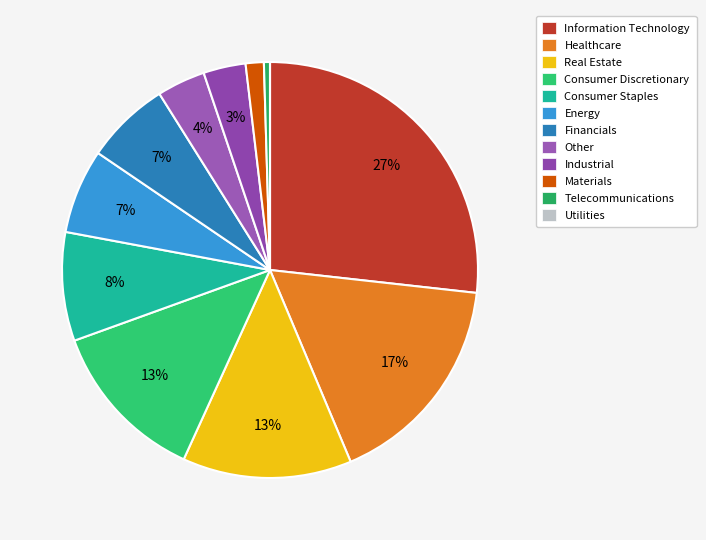

Is there any slice that represents more than half of the pie?

No